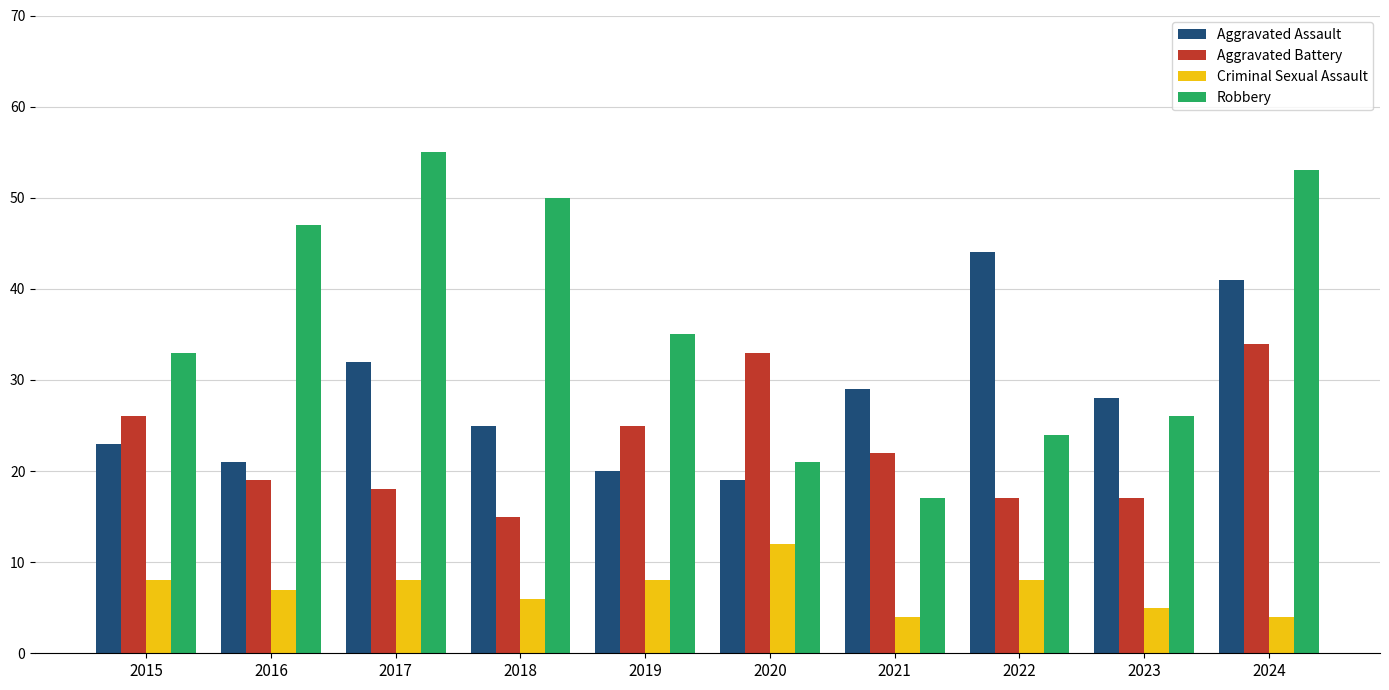

Rank the series by their average value, from highest to lowest.

Robbery, Aggravated Assault, Aggravated Battery, Criminal Sexual Assault